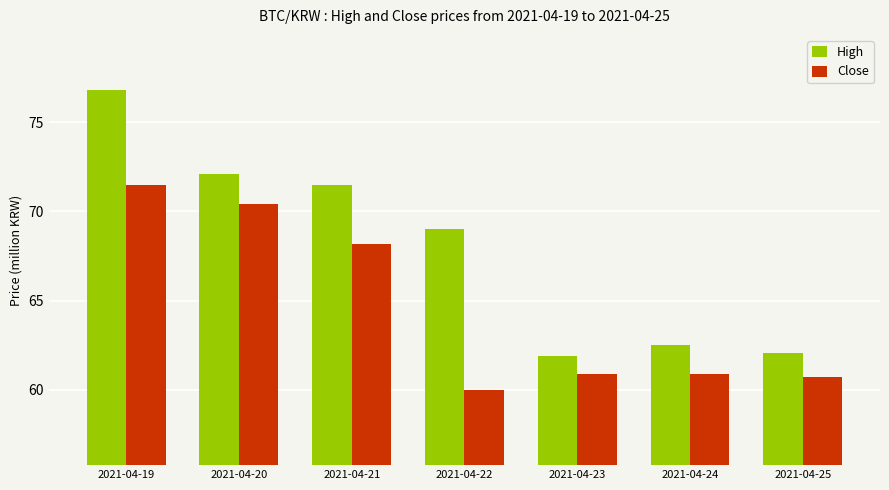

Is the value of High at 2021-04-20 greater than the value of Close at 2021-04-24?

Yes